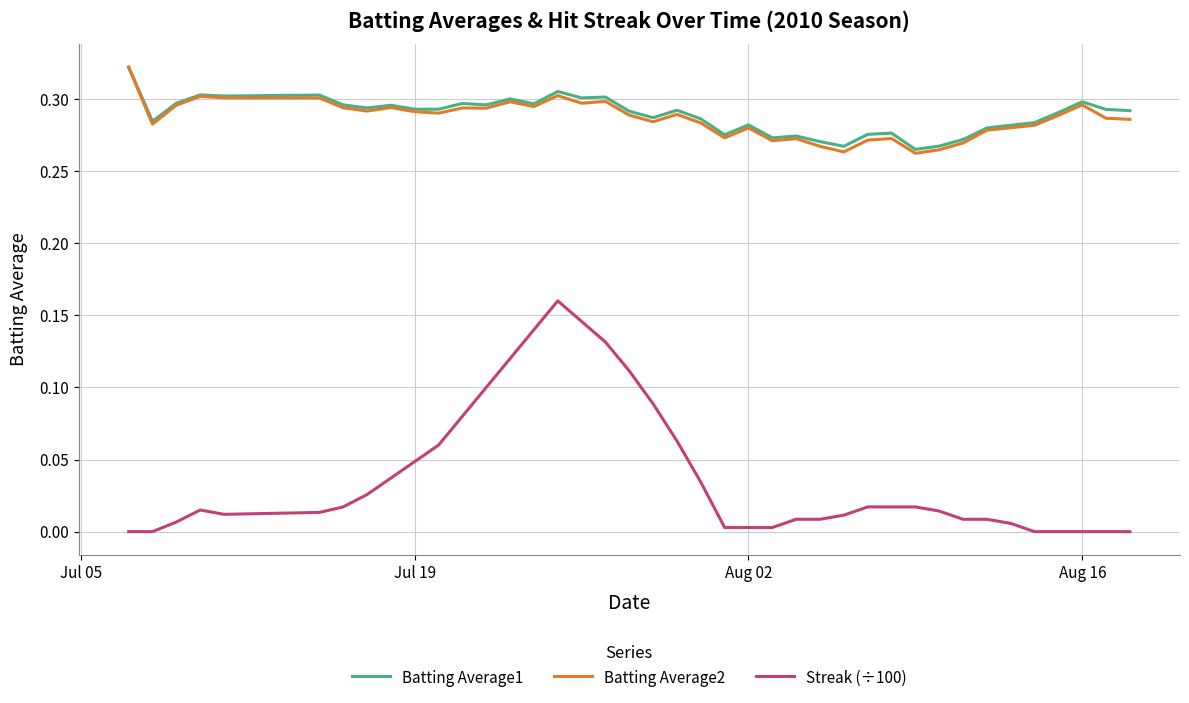

True or false: Streak (÷100) and Batting Average2 cross at least once.

False